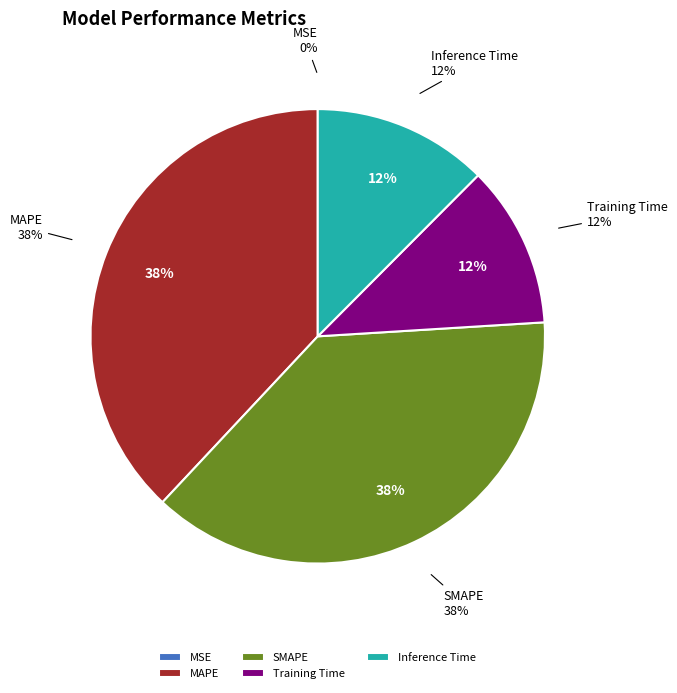

What is the change in value from MAPE to Training Time?

-0.3